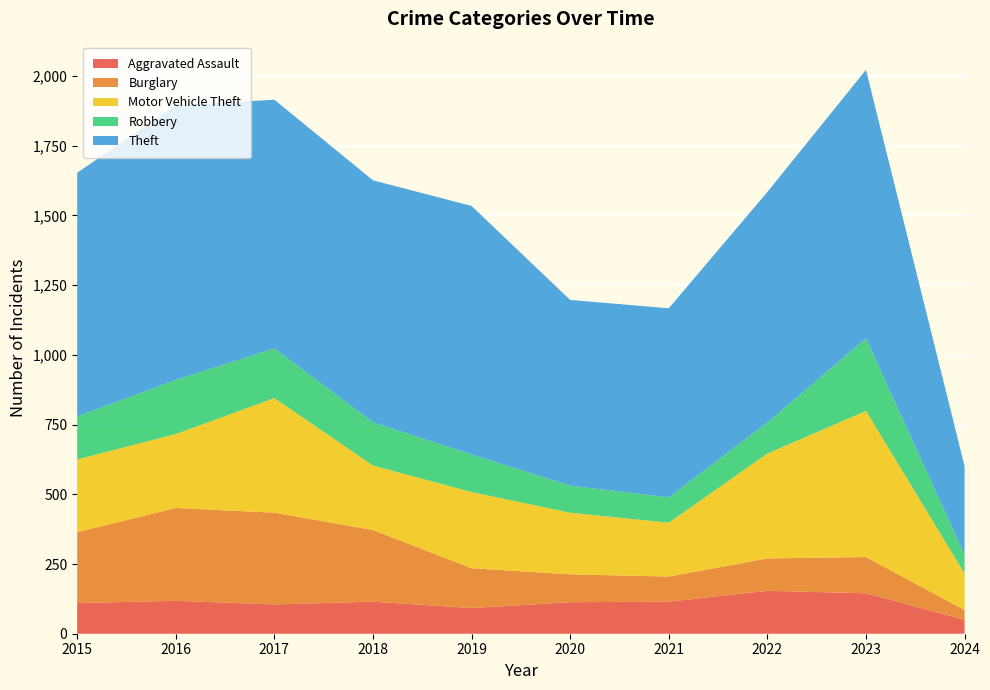

Reading left to right, transcribe all the data shown in this chart.

Aggravated Assault: 110	118	105	115	92	113	115	154	145	50
Burglary: 254	333	329	257	143	100	90	116	130	35
Motor Vehicle Theft: 261	265	411	231	273	221	193	376	524	131
Robbery: 154	194	178	155	135	97	91	111	260	67
Theft: 874	984	892	868	891	666	678	827	963	318